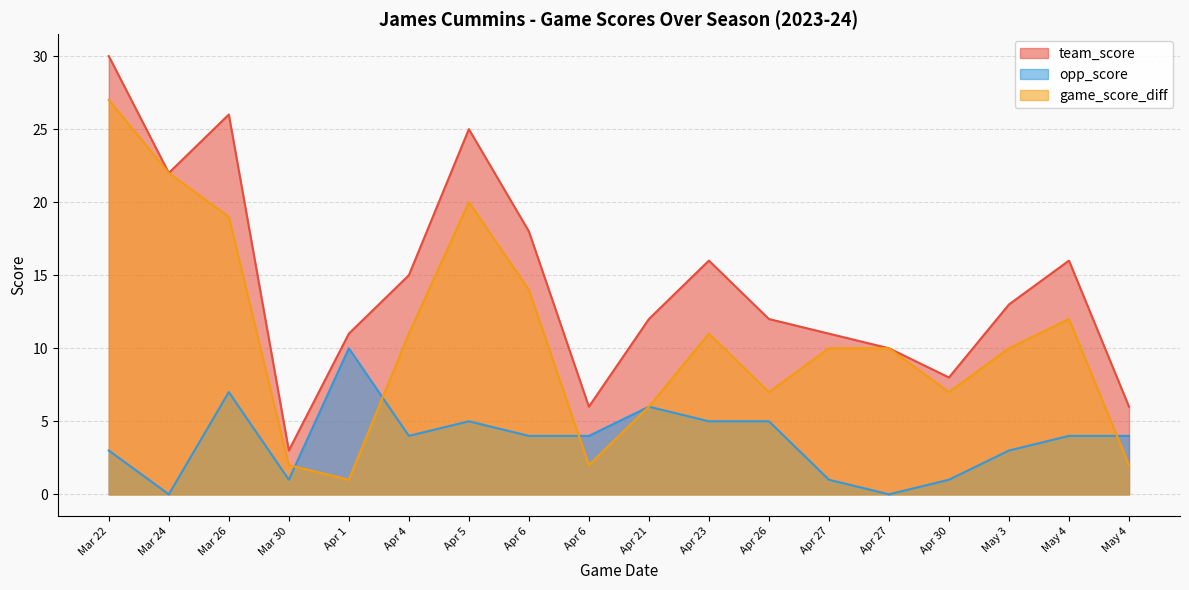

At which category does team_score reach its first local peak?

Mar 26